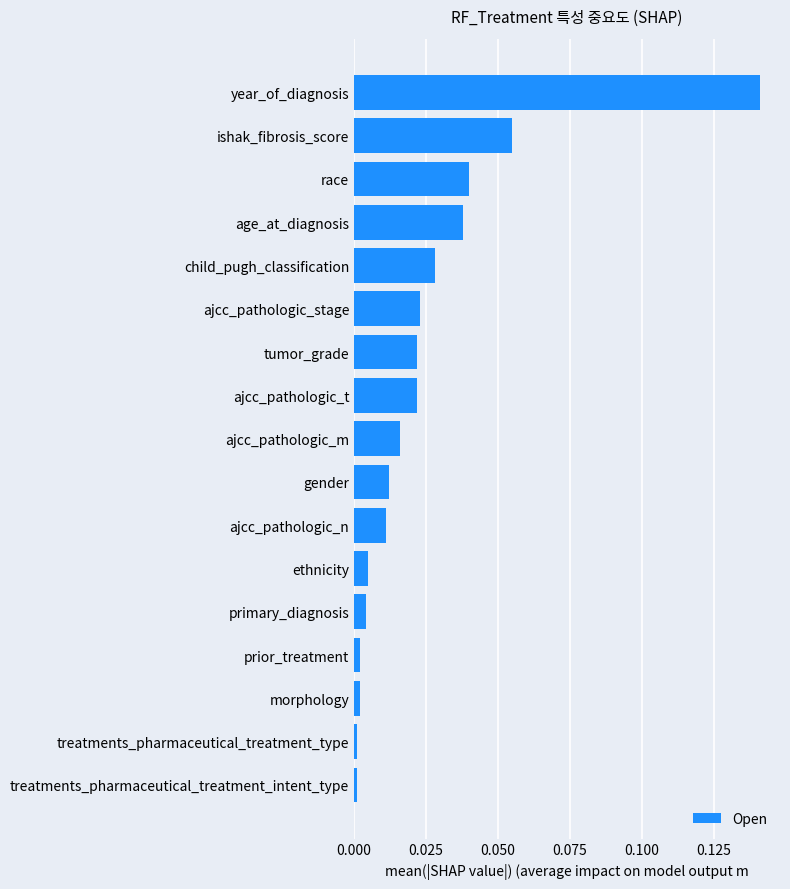

What is the sum of all values?

0.4